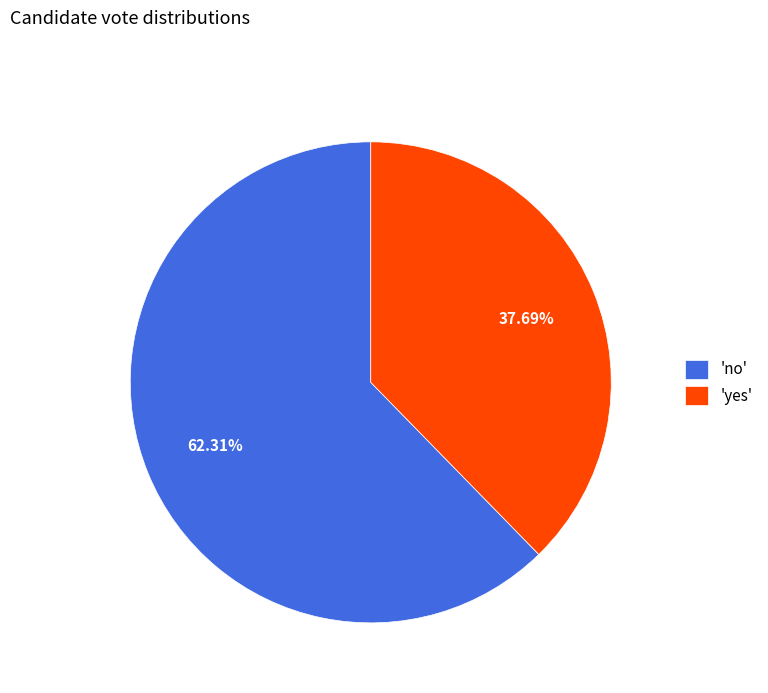

What is the ratio of the value at 'yes' to the value at 'no'?

0.6